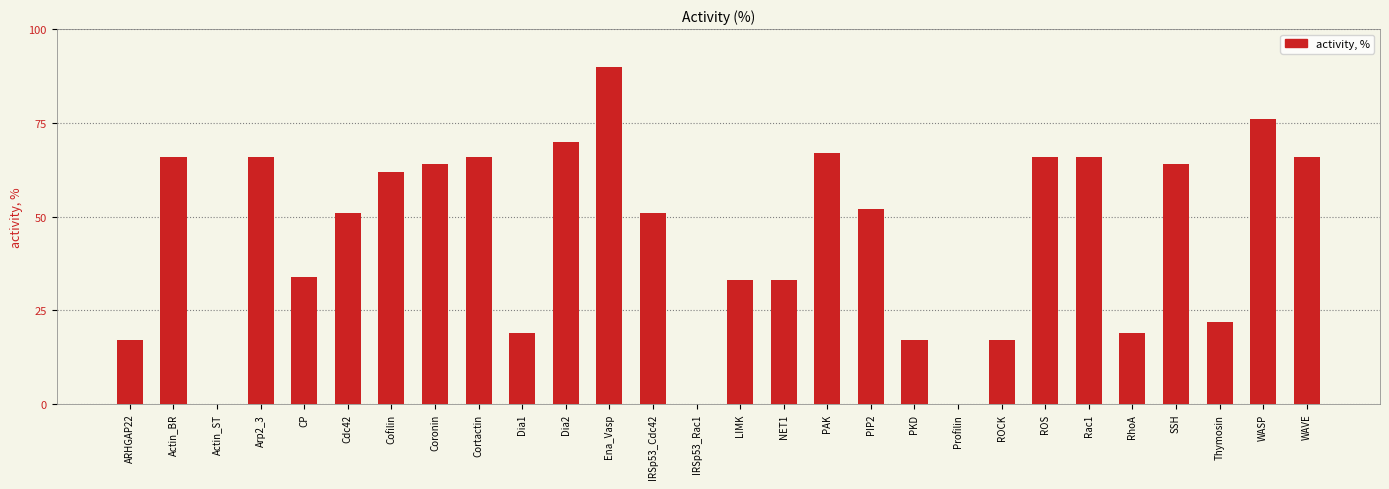

Between Thymosin and Arp2_3, which is larger?

Arp2_3